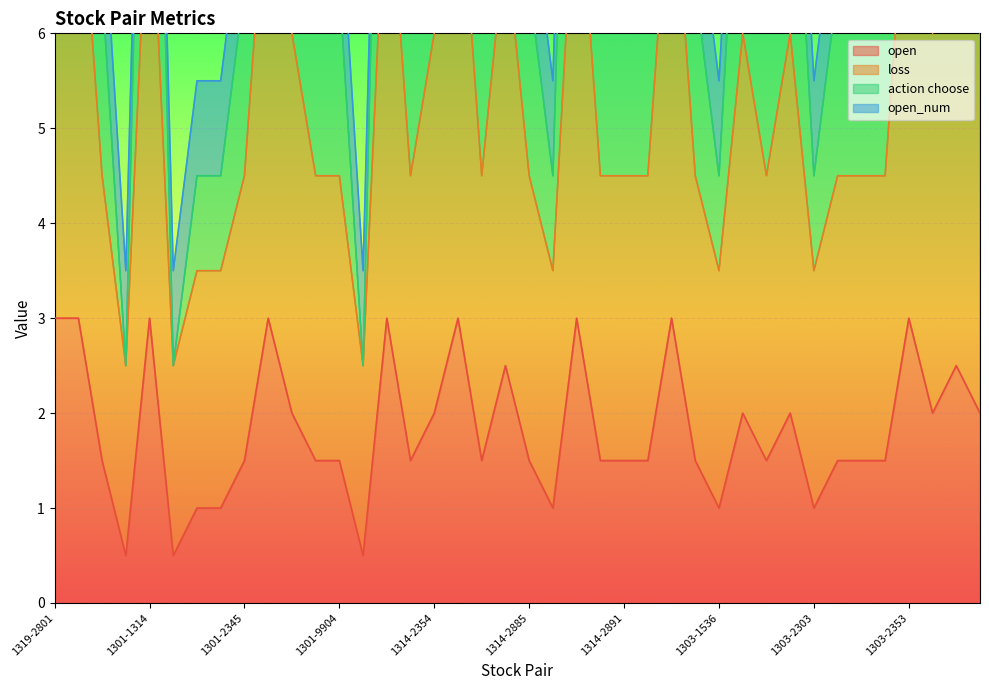

True or false: action choose has a value of 3.3 at 1301-9933.

False